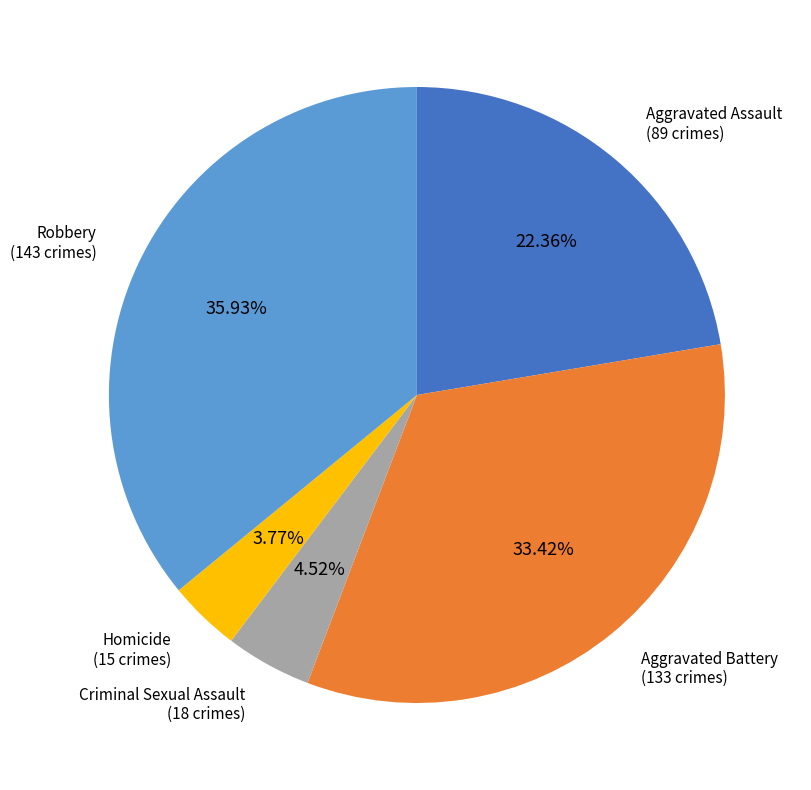

What percentage is NOT represented by Criminal Sexual Assault?

95.5%